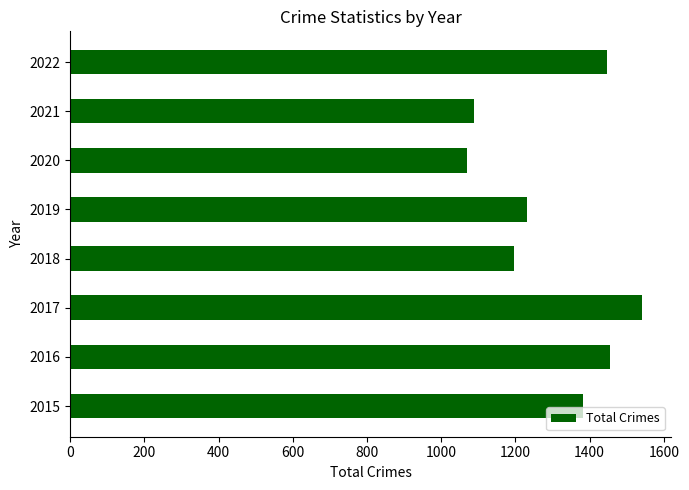

What is the minimum value shown in the chart?

1069